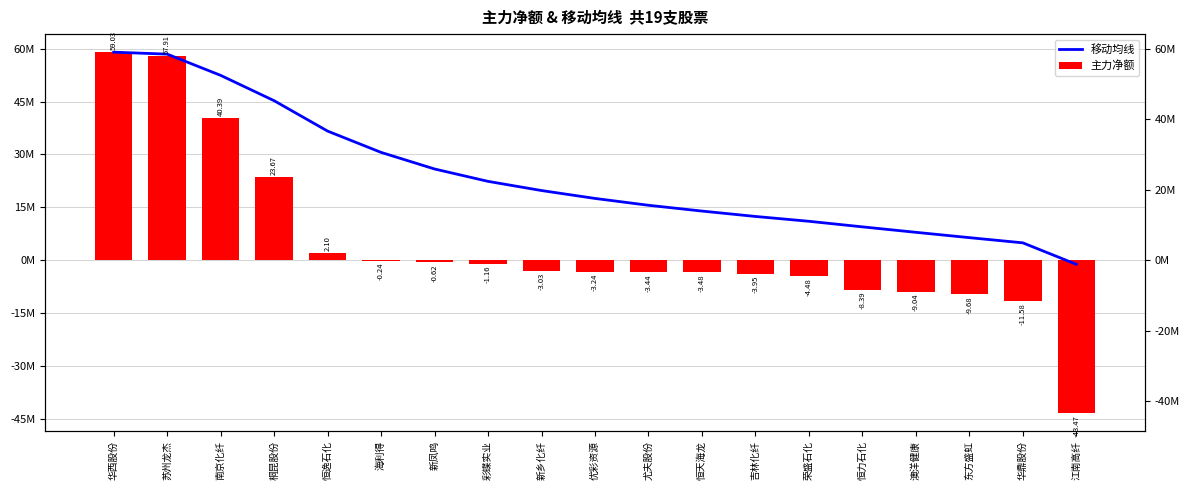

Is the value of 主力净额 at 江南高纤 greater than the value of 移动均线 at 江南高纤?

No